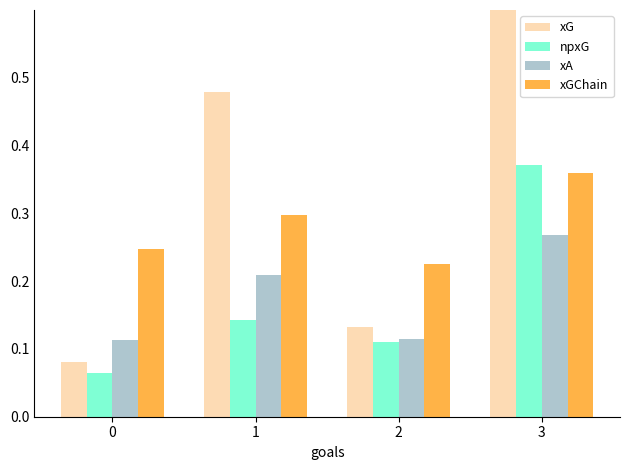

The xA series shows 0.3 at 3. True or false?

True